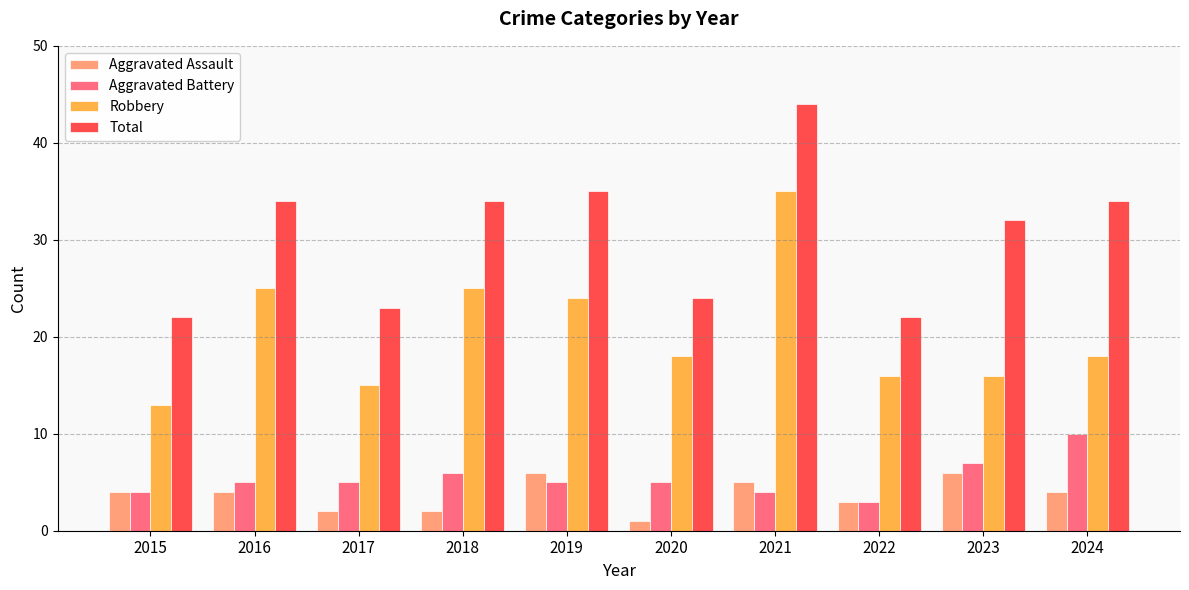

Between 2017 and 2022, which series saw the biggest shift?

Aggravated Battery